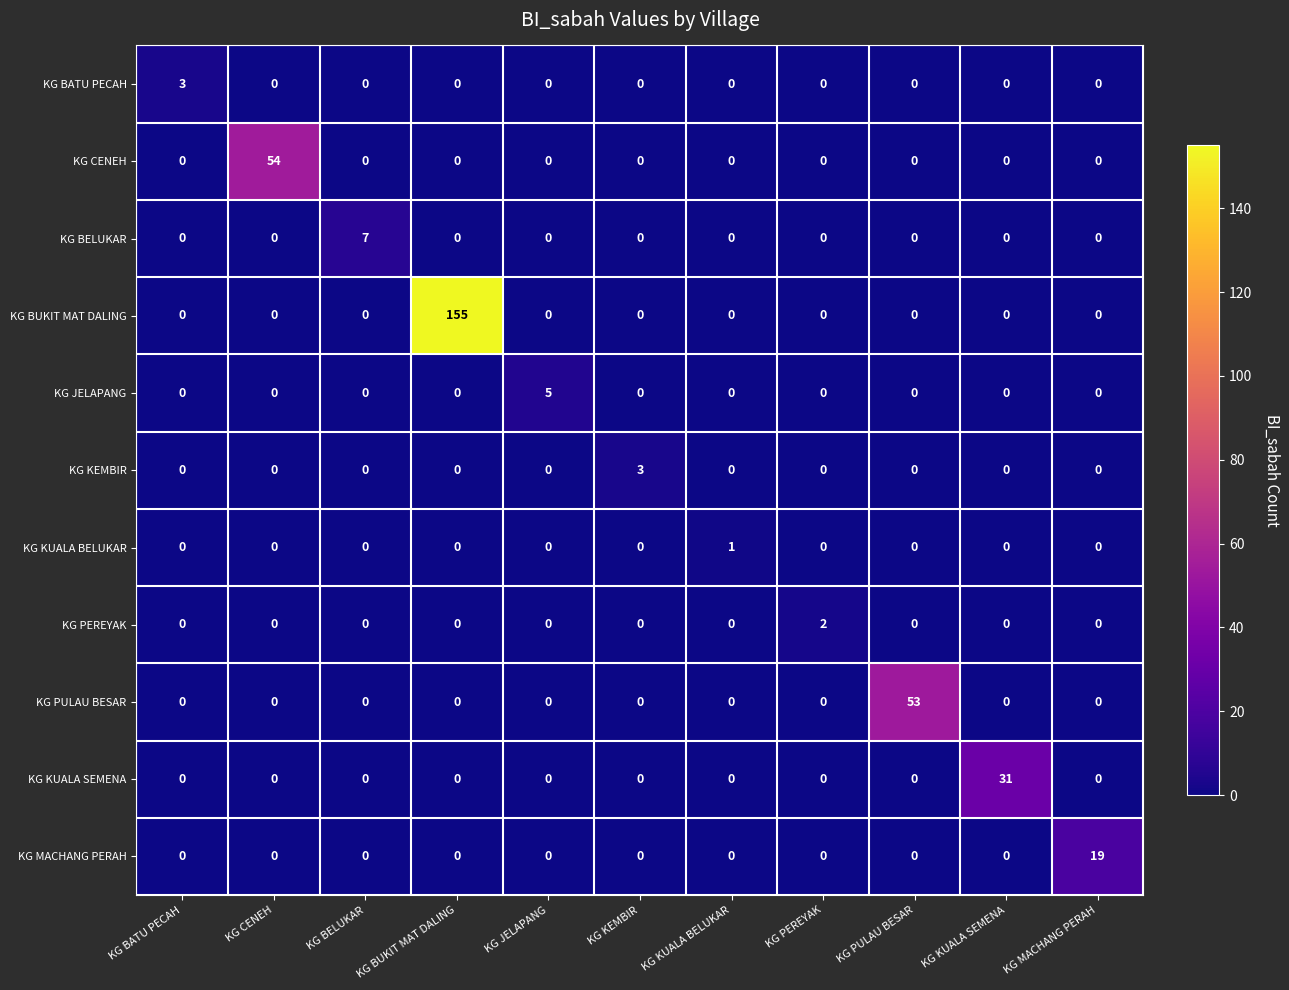

True or false: KG PEREYAK has a value of 0 at KG PULAU BESAR.

True